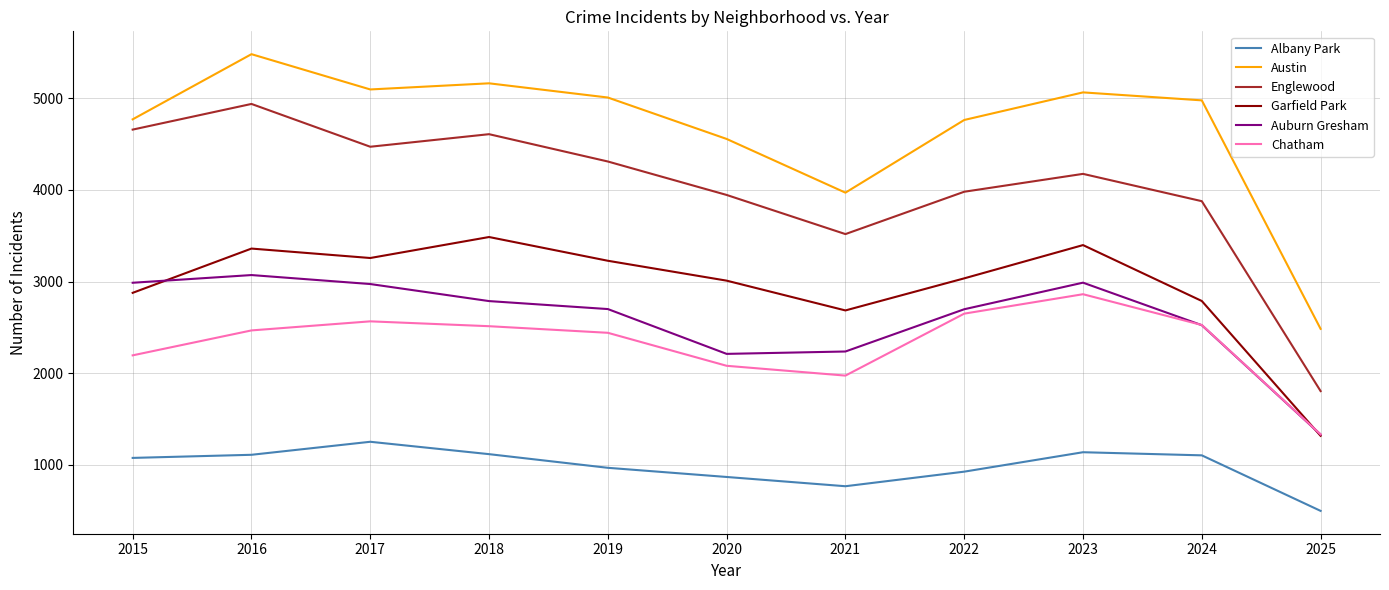

After their last crossing, which series has the higher values: Auburn Gresham or Chatham?

Chatham